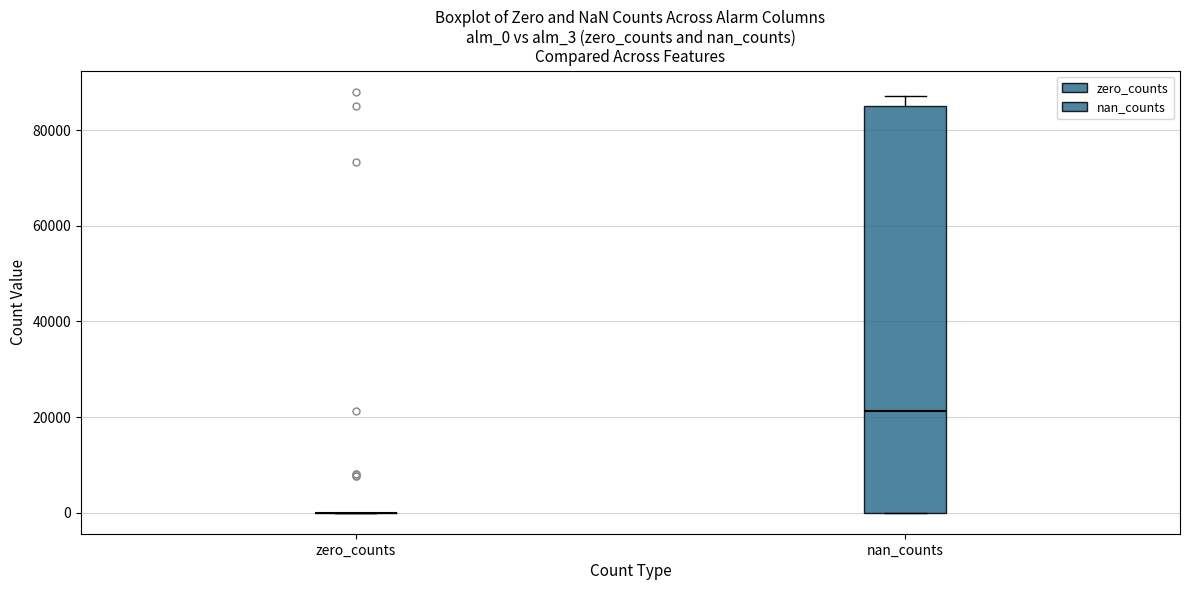

Where does the median line of the box for nan_counts sit on the y-axis? The values are not printed on the chart, so give them approximately, as read against the axis.

22000